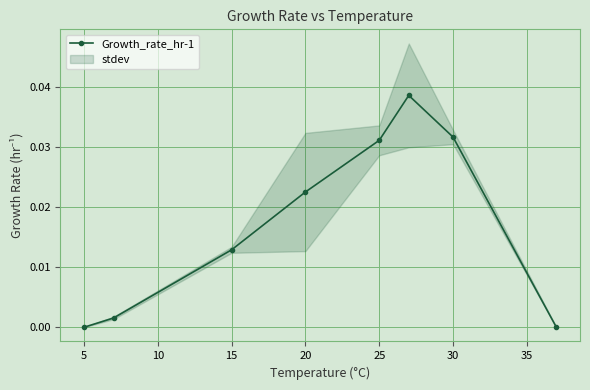

True or false: Growth_rate_hr-1 has a value of 0.0 at 5.

True